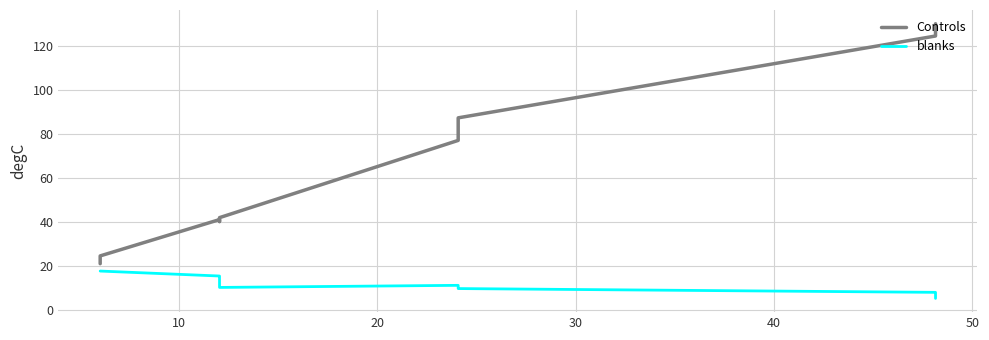

What is the value of the 12th point from the left?

20.9